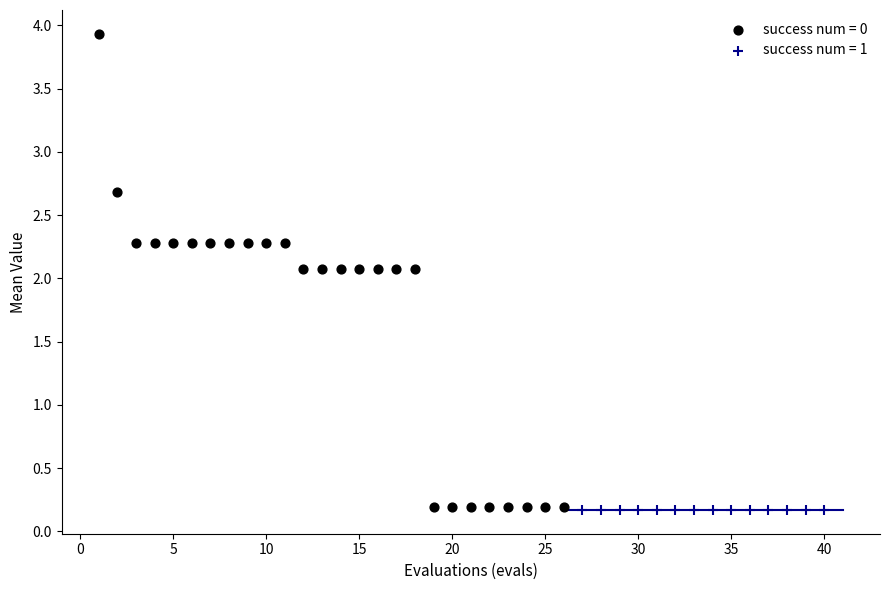

What are all the series names shown in the legend?

success num = 0, success num = 1